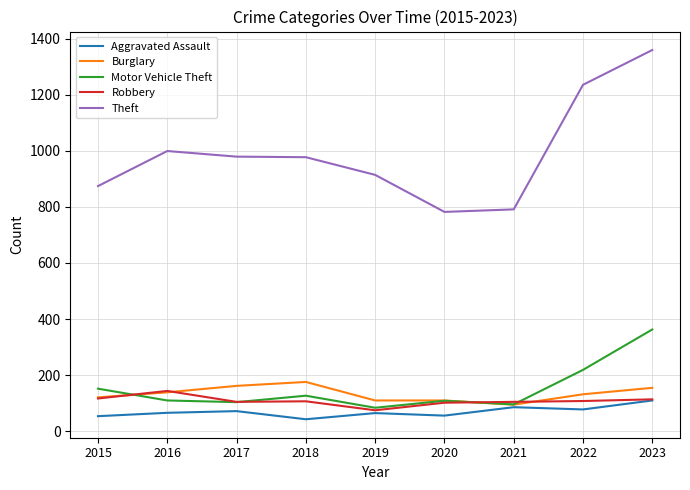

True or false: Burglary has a value of 99 at 2018.

False